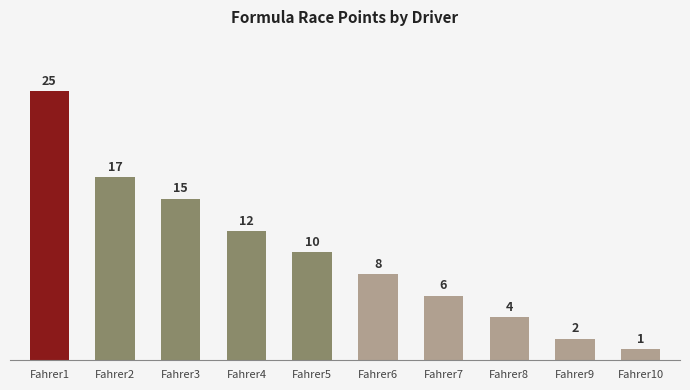

Approximately how many times larger is the value at Fahrer5 compared to Fahrer8?

2.5